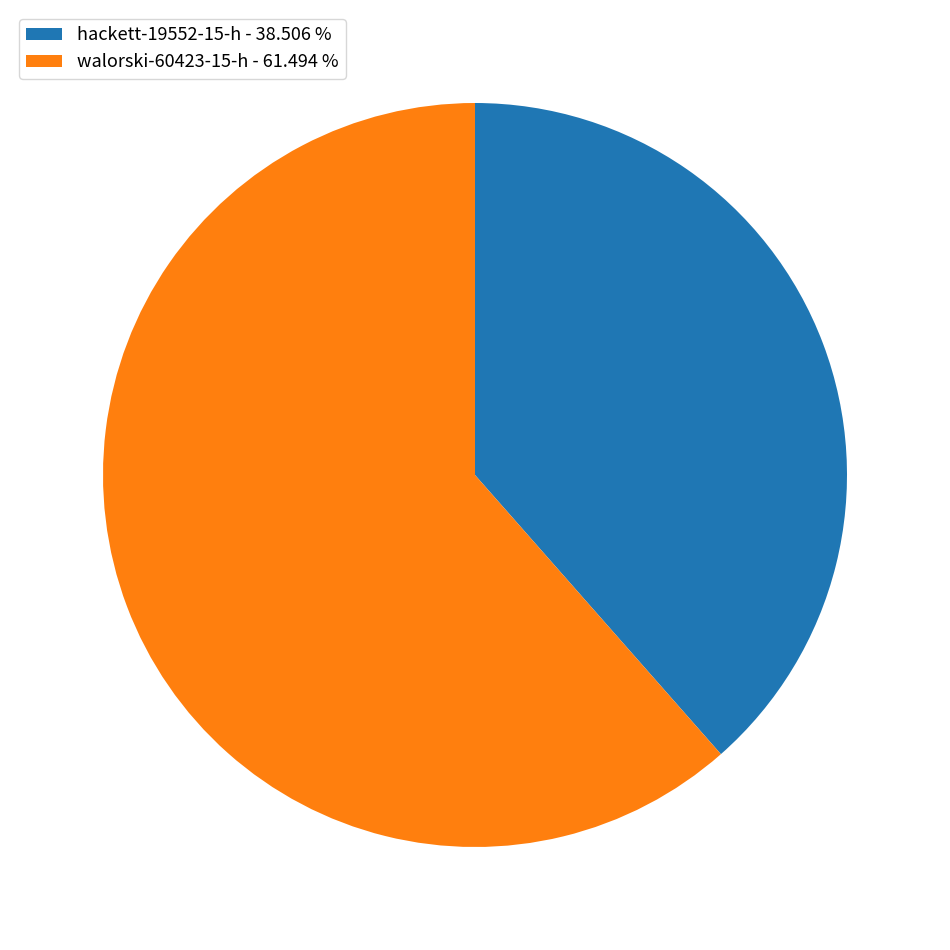

Is there any slice that represents more than half of the pie?

Yes